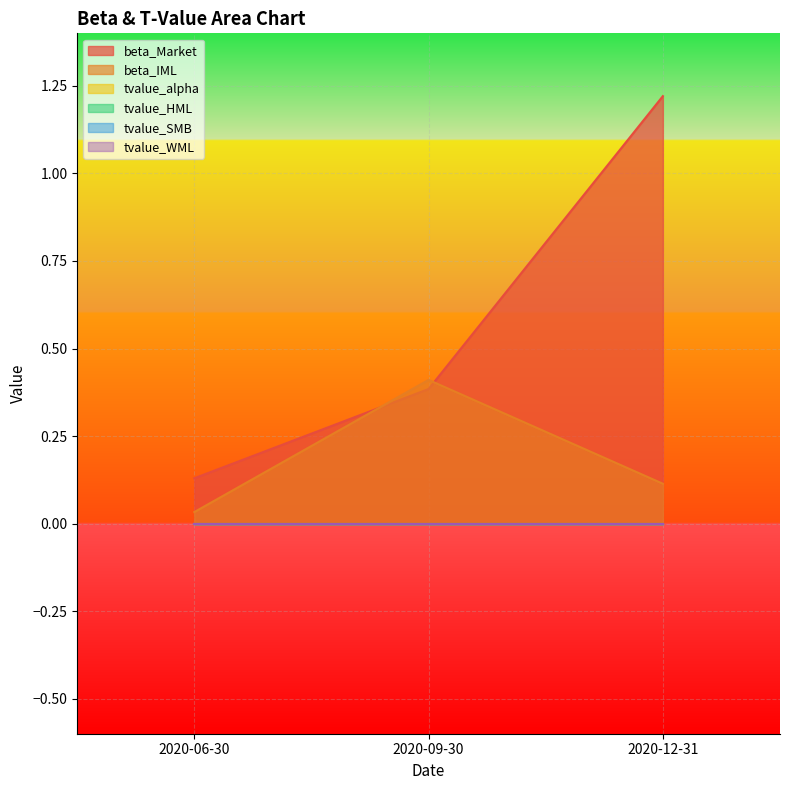

Which has a higher value, 2020-12-31 or 2020-09-30?

2020-12-31